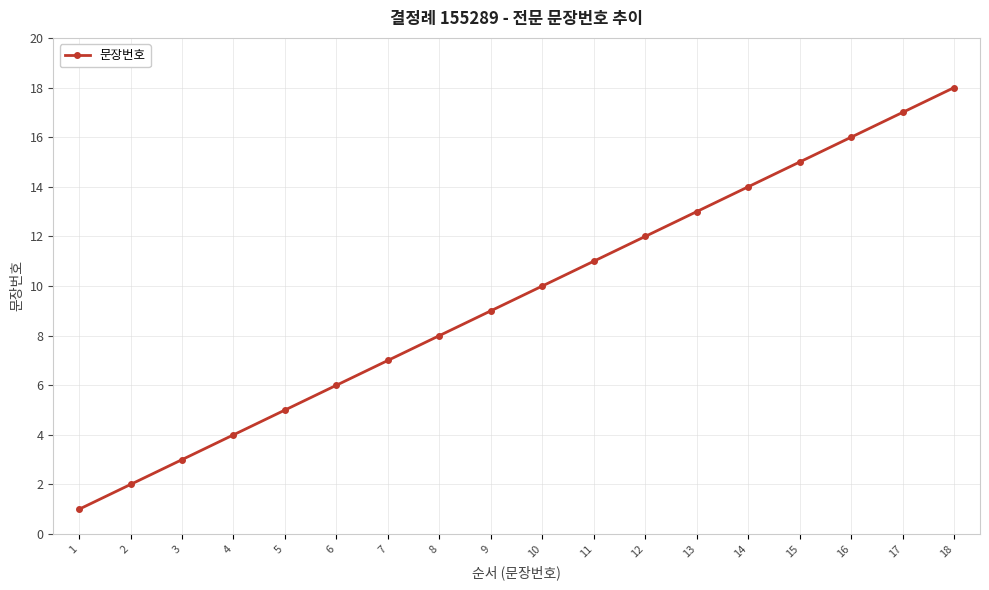

What is the difference between the values at 15 and 5?

10